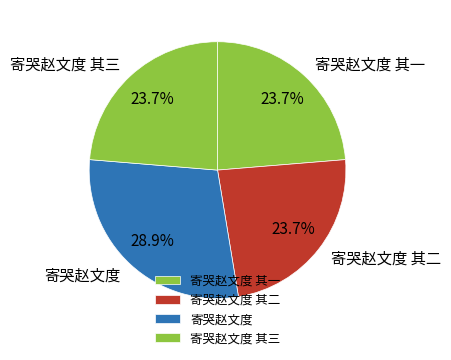

What is the ratio of the value at 寄哭赵文度 其二 to the value at 寄哭赵文度?

0.8